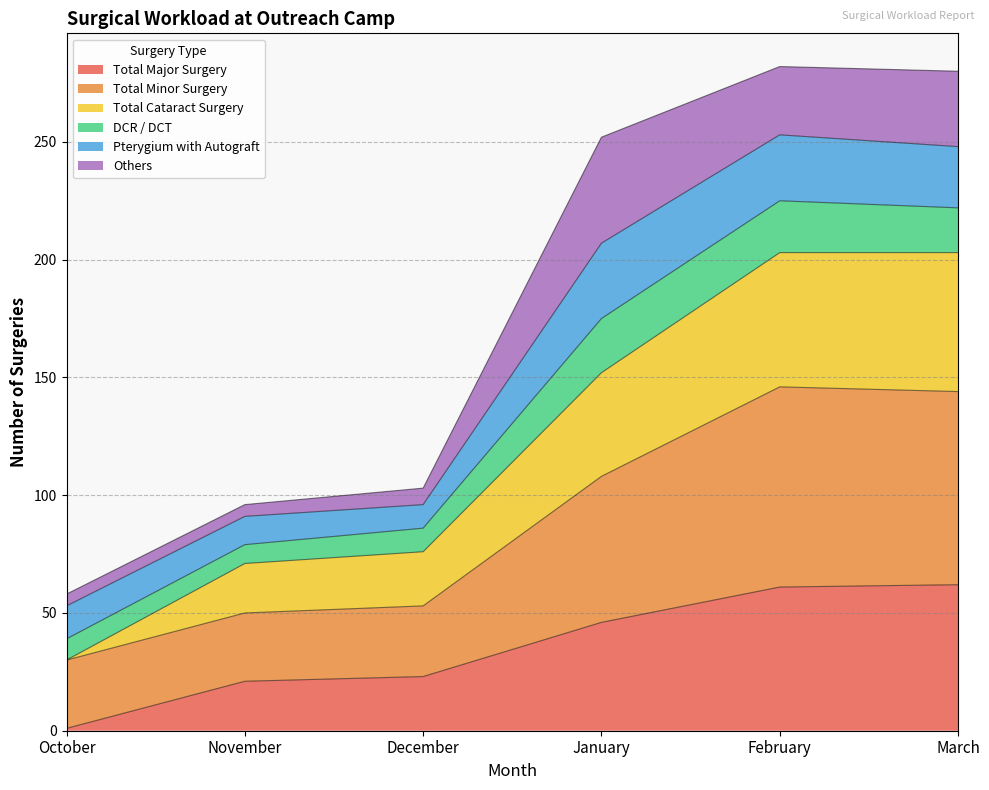

True or false: Total Major Surgery and Total Minor Surgery cross at least once.

False